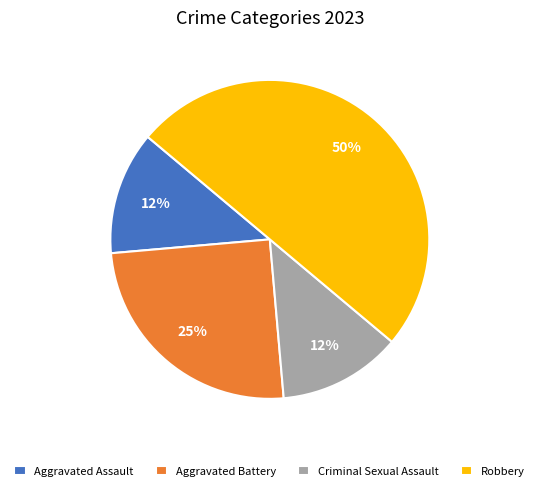

How many segments does this pie chart have?

4